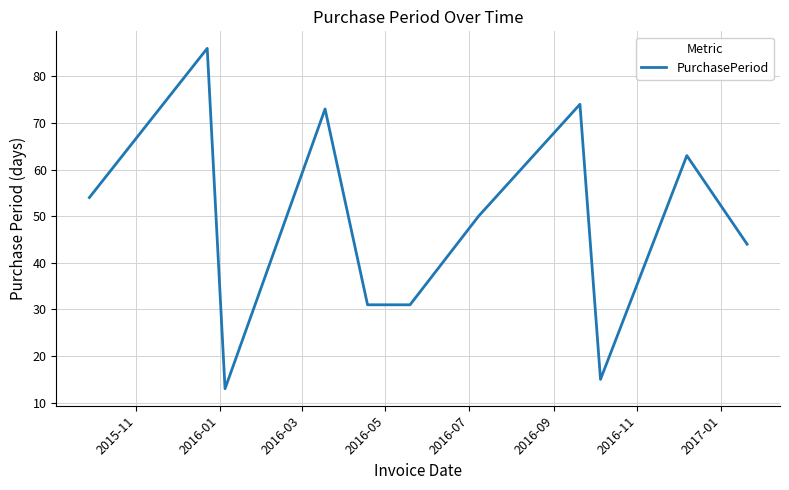

What is the greatest value displayed?

86